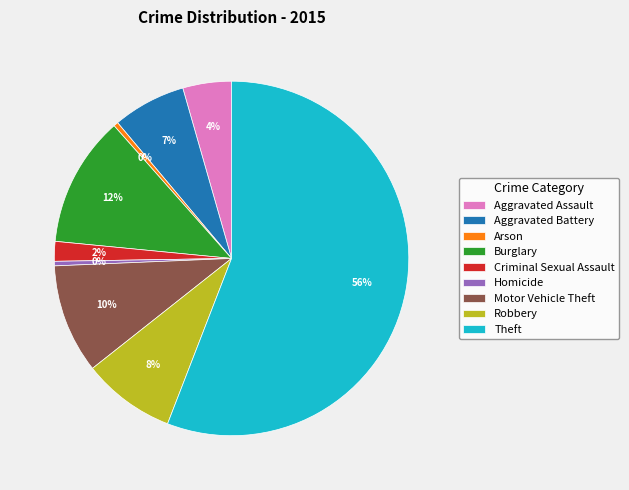

The Aggravated Assault slice represents 4% of the pie. True or false?

True